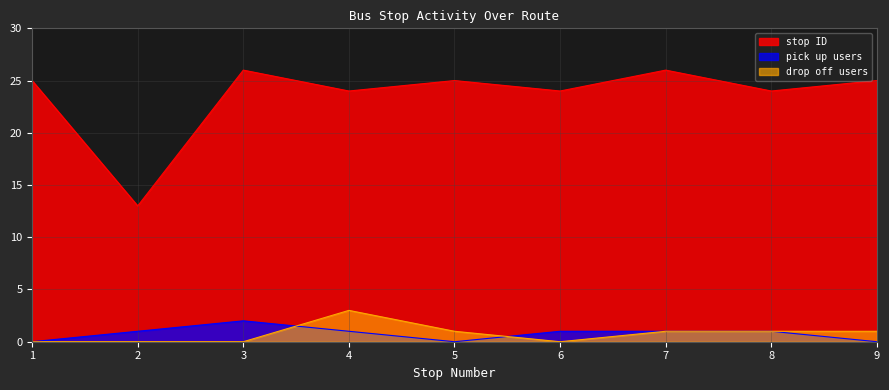

What is the average value of the drop off users series?

1